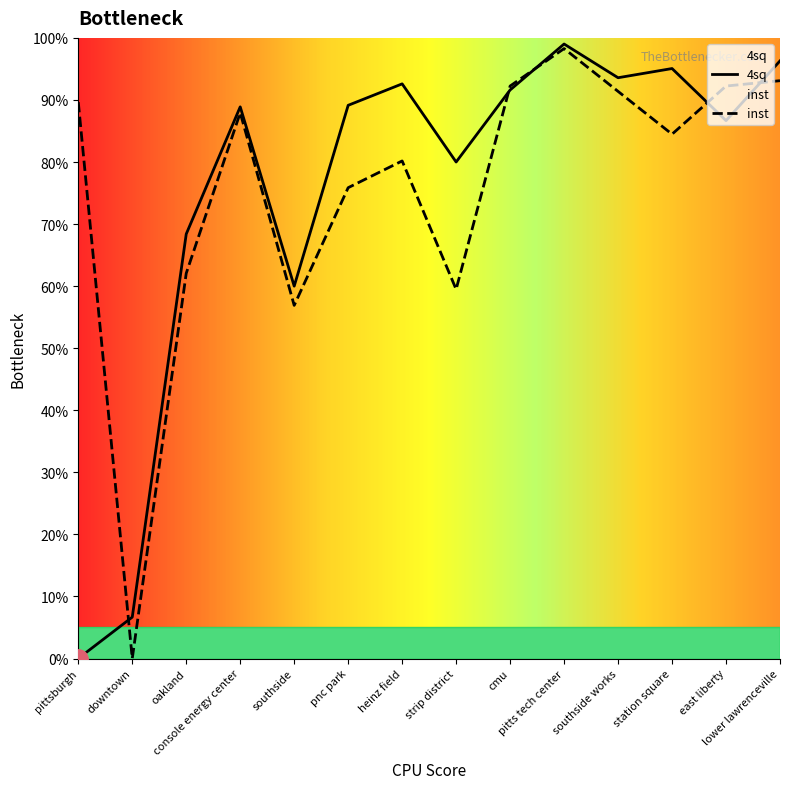

The value of 4sq at cmu is 28.4. True or false?

False